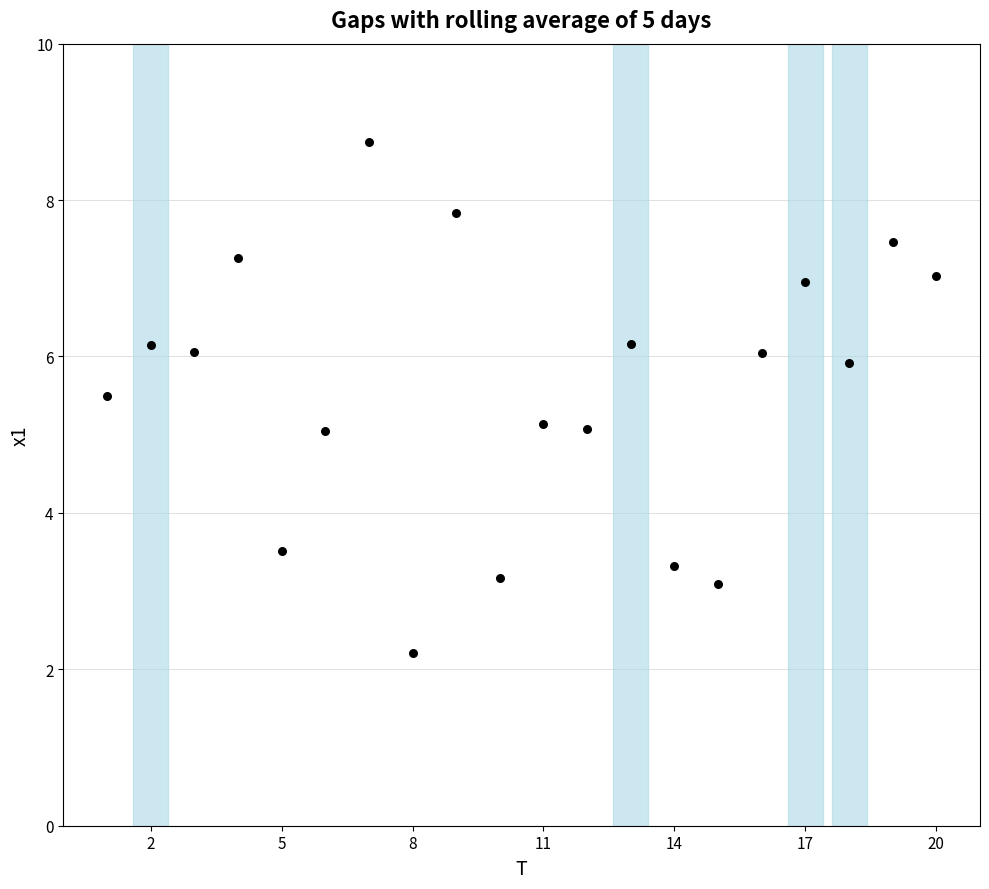

What is the range of Y values (max minus min)?

6.5